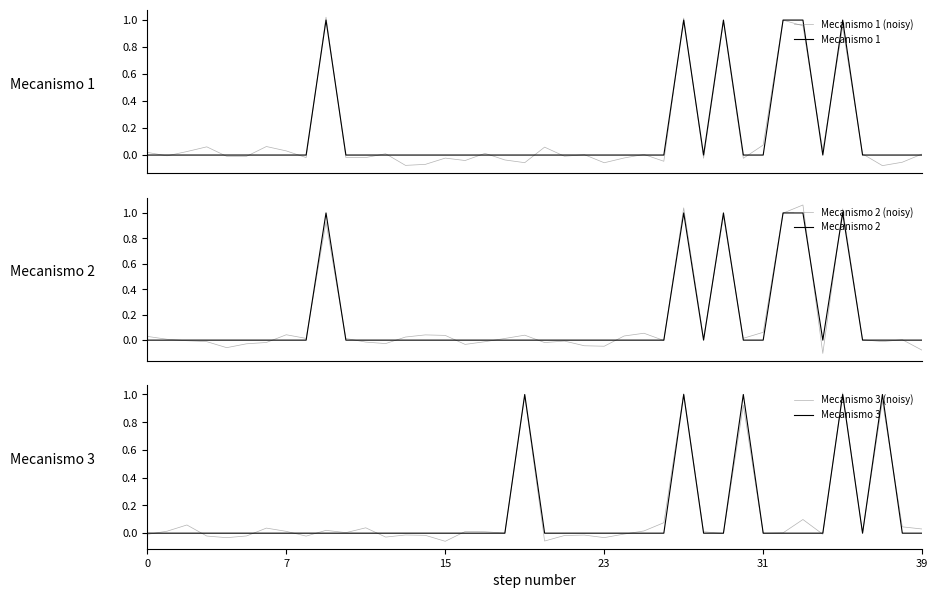

Which series has the largest range (max minus min)?

Mecanismo 2 (noisy)